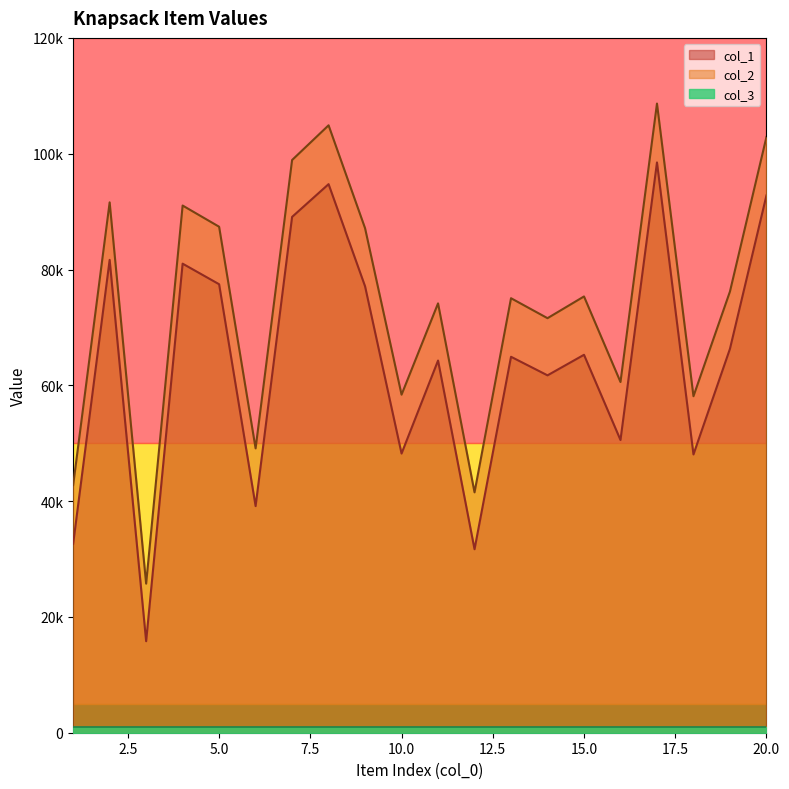

Rank the series at 9 from lowest to highest value.

col_2, col_1